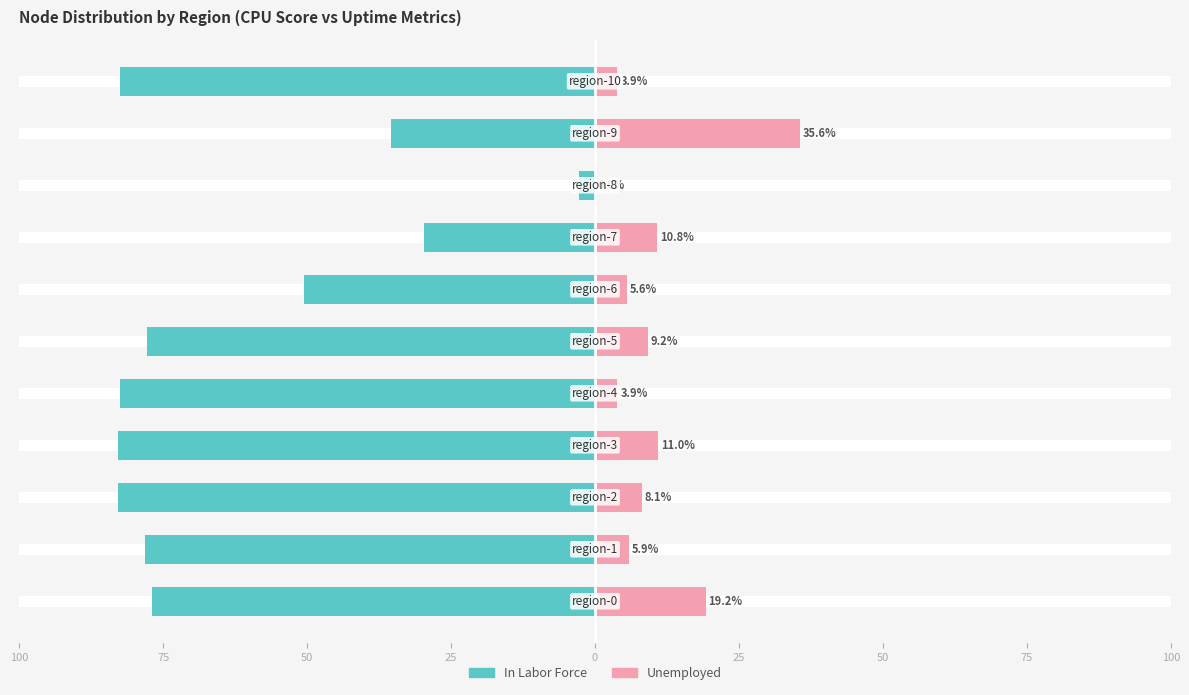

What is the average value of the Unemployed series?

10.3